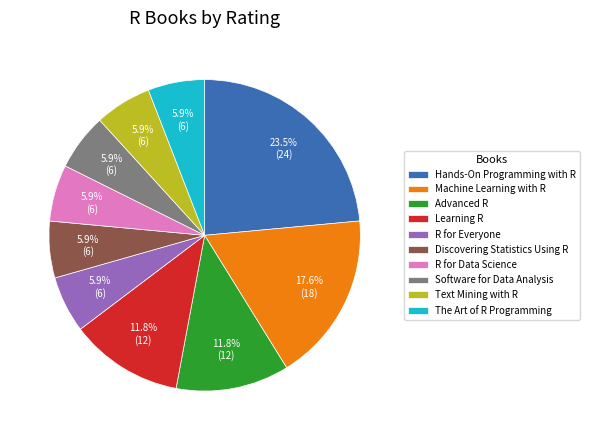

What is the ratio of the value at Software for Data Analysis to the value at The Art of R Programming?

1.0